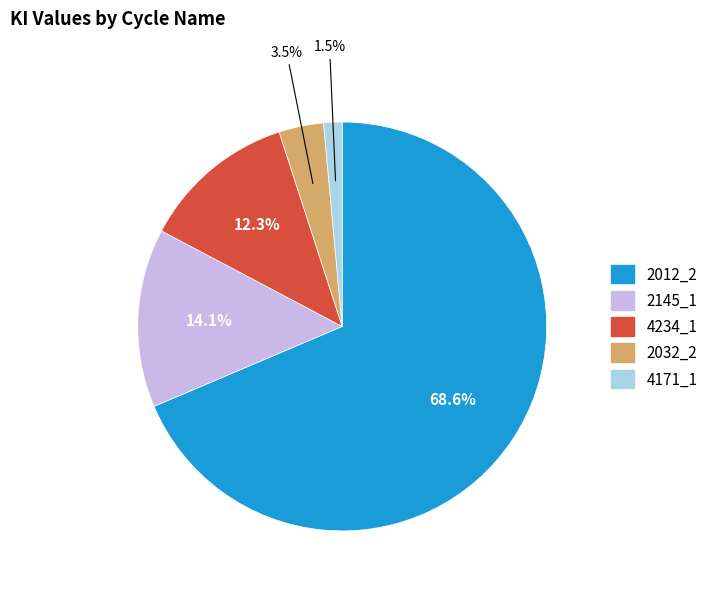

What percentage is NOT represented by 2145_1?

85.9%